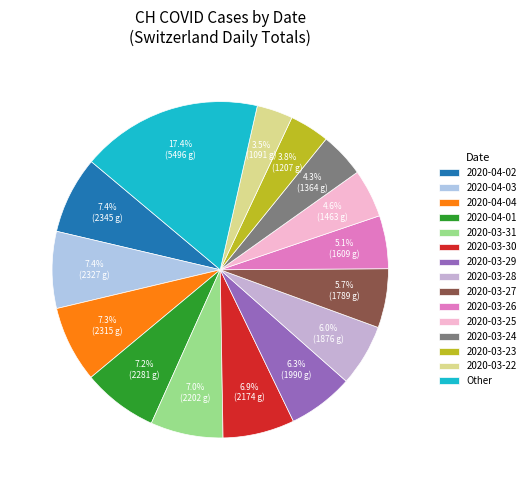

Count the number of slices in the pie.

15